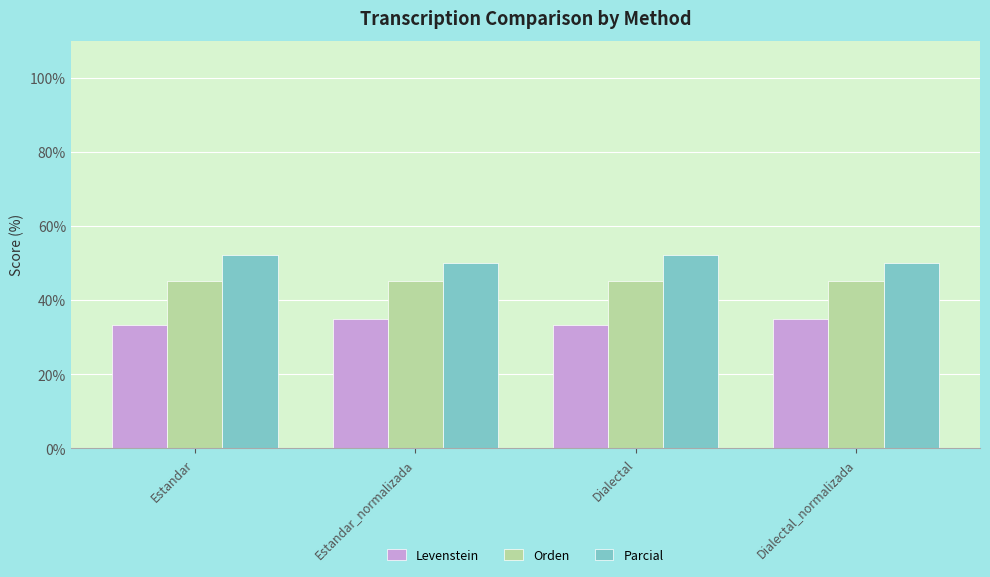

True or false: Parcial has a value of 52.2 at Estandar.

True